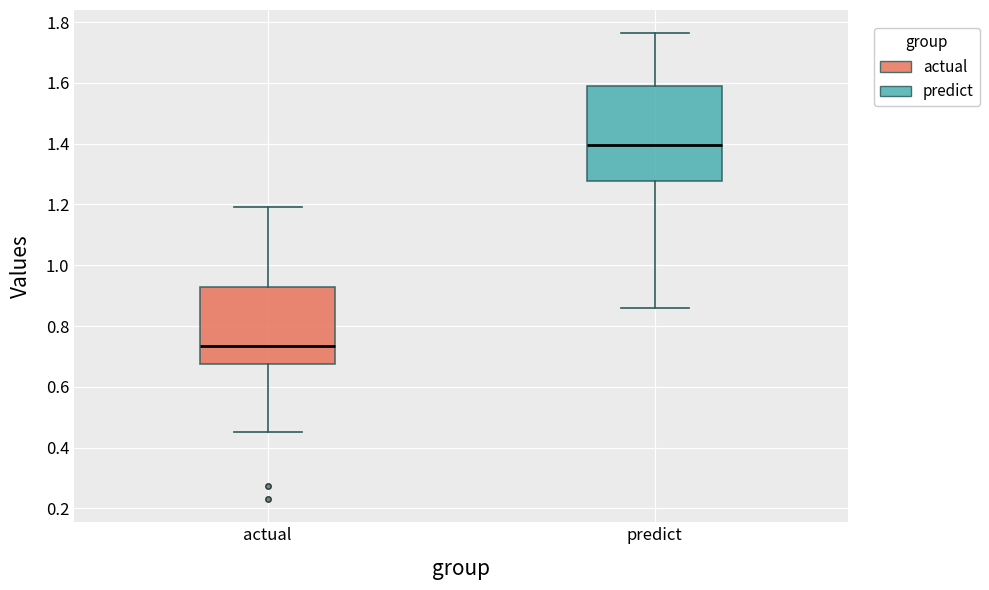

Where does the median line of the box for actual sit on the y-axis? The values are not printed on the chart, so give them approximately, as read against the axis.

0.74